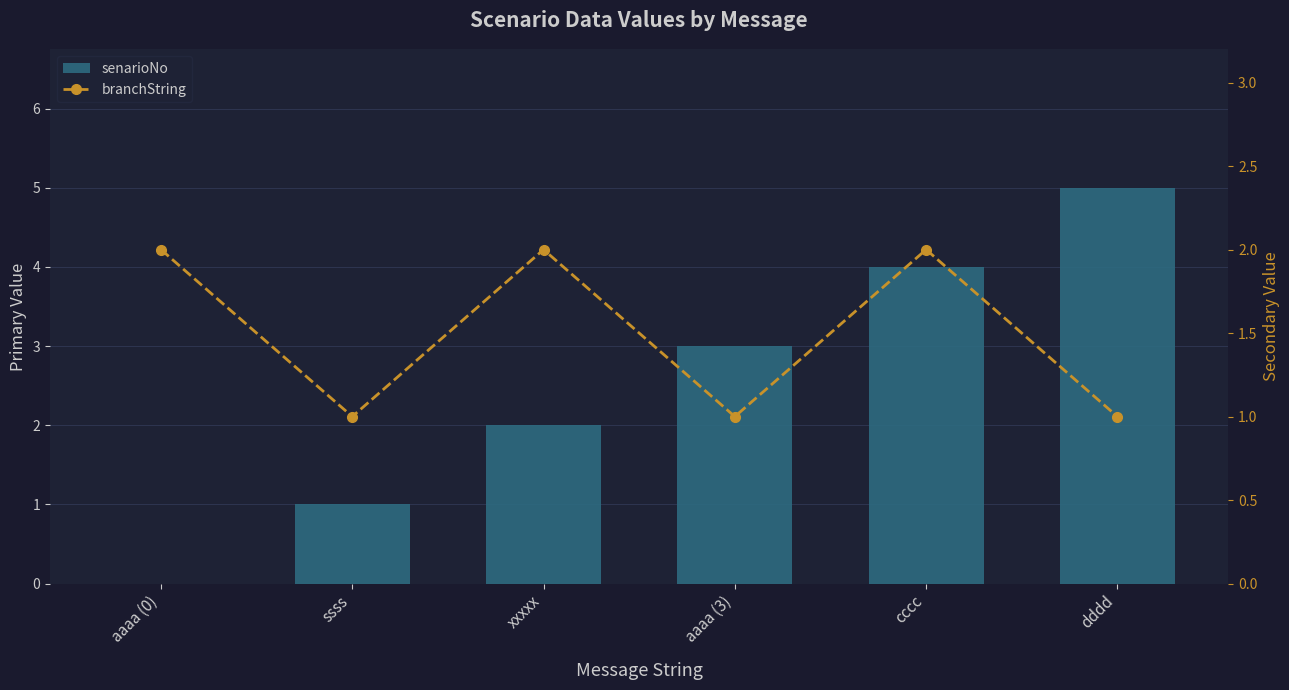

Reading right to left, extract all data points from this chart.

senarioNo: dddd=5	cccc=4	aaaa (3)=3	xxxxx=2	ssss=1	aaaa (0)=0
branchString: dddd=1	cccc=2	aaaa (3)=1	xxxxx=2	ssss=1	aaaa (0)=2